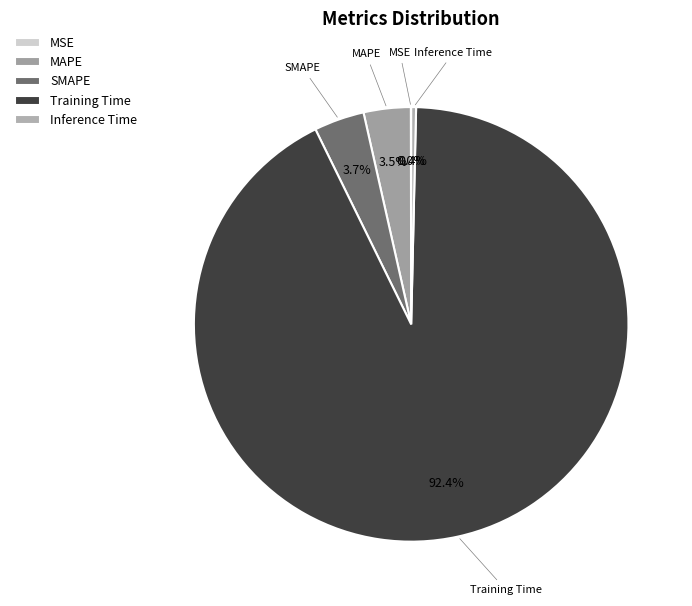

Is there any slice that represents more than half of the pie?

Yes